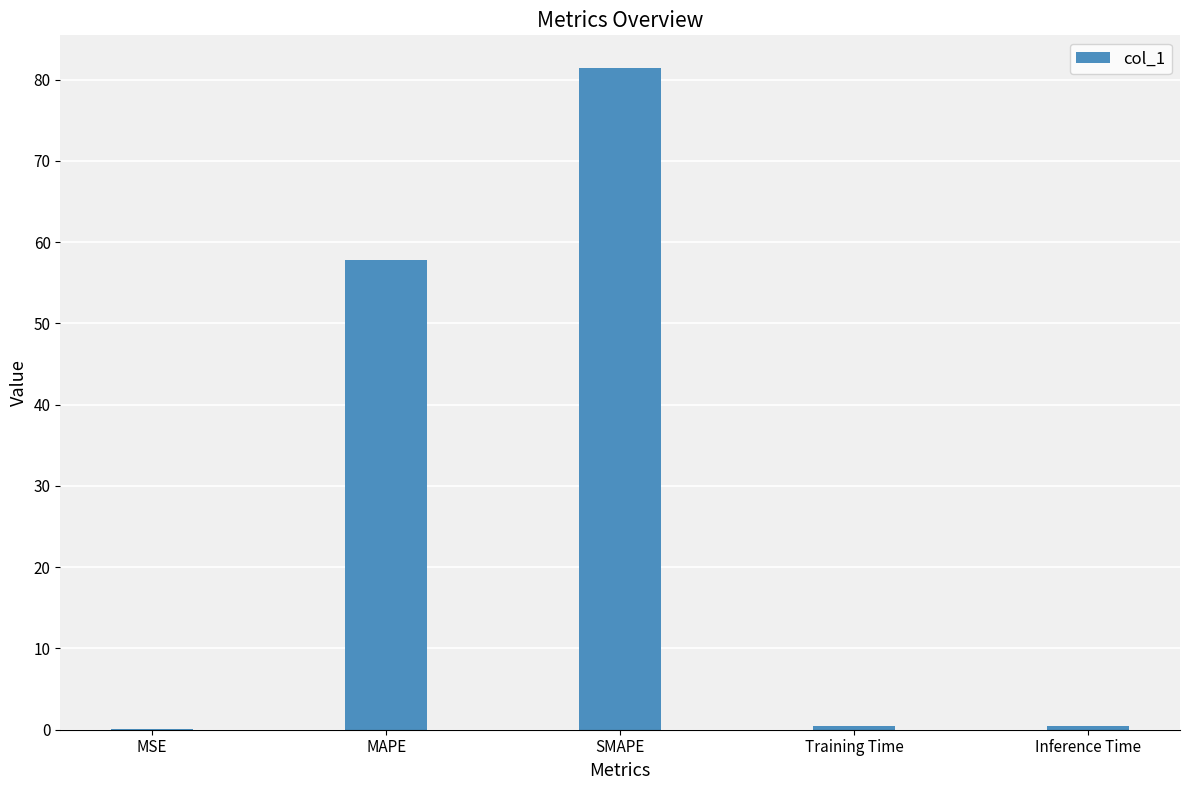

Read the value at Inference Time.

0.5